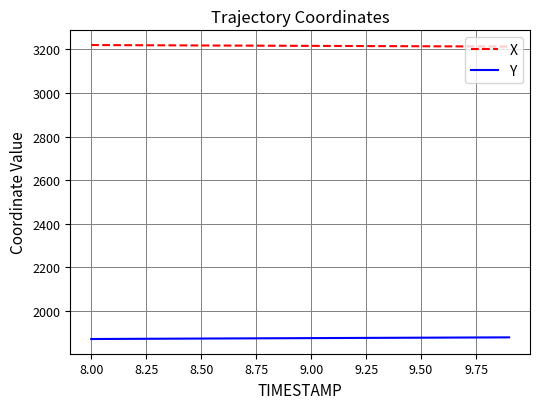

What is the difference between the maximum and second lowest values in the X series?

6.6